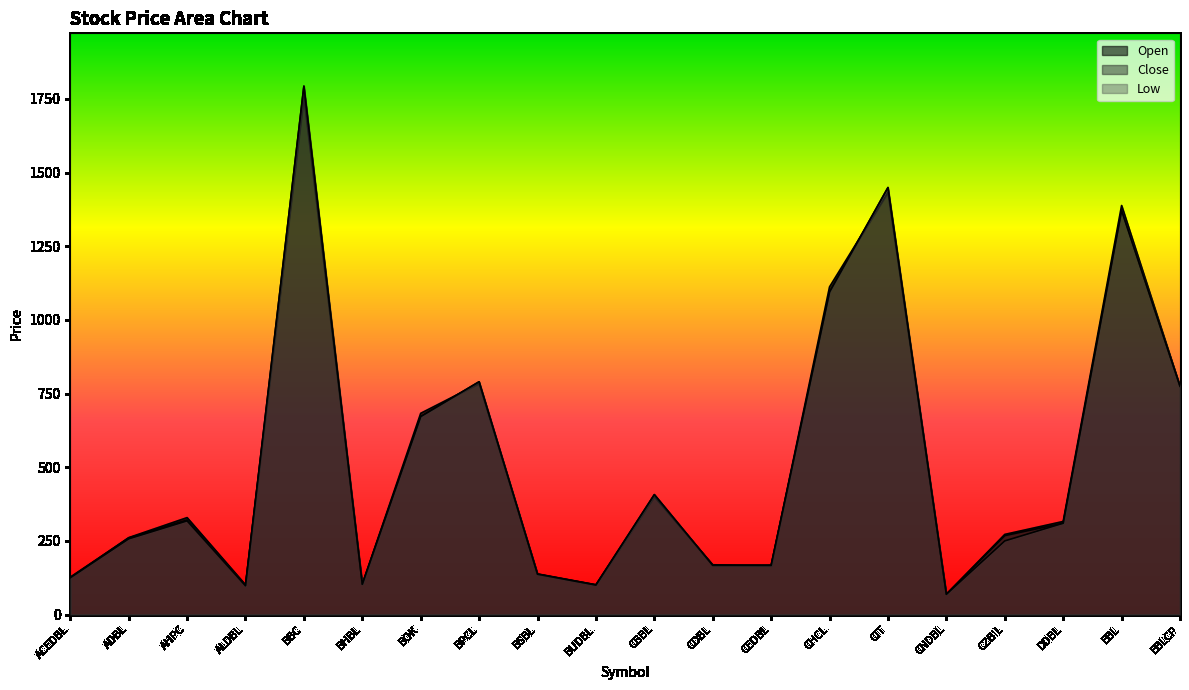

Reading left to right, list all the values displayed in this chart.

Open: 125	261	329	101	1758	103	683	784	137	101	400	169	165	1112	1433	69	272	316	1388	775
Close: 127	260	321	98	1793	103	672	790	138	101	407	167	168	1095	1449	69	268	310	1373	775
Low: 125	257	318	98	1793	103	672	790	137	100	407	167	167	1095	1449	69	250	310	1371	775